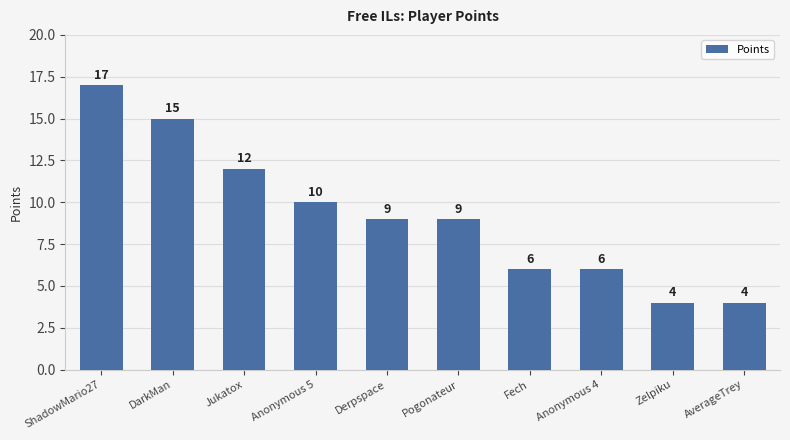

The value at Anonymous 4 is 2. True or false?

False